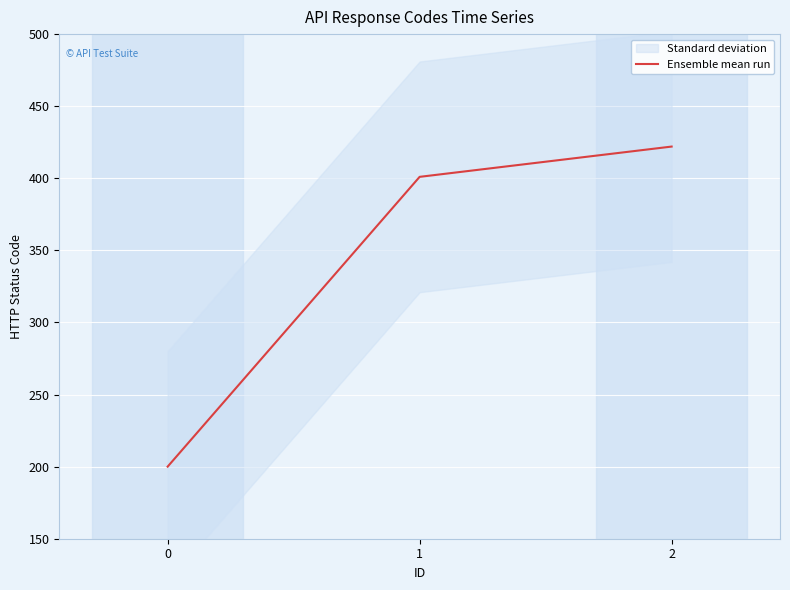

What is the maximum value shown in the chart?

422